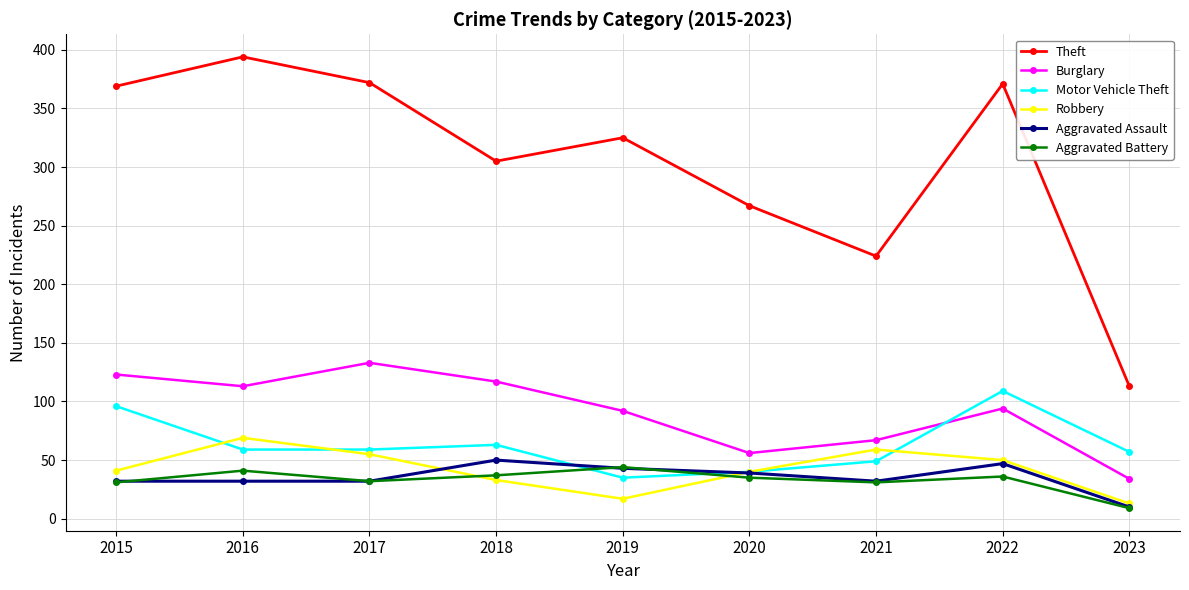

The value of Burglary at 2020 is 56. True or false?

True